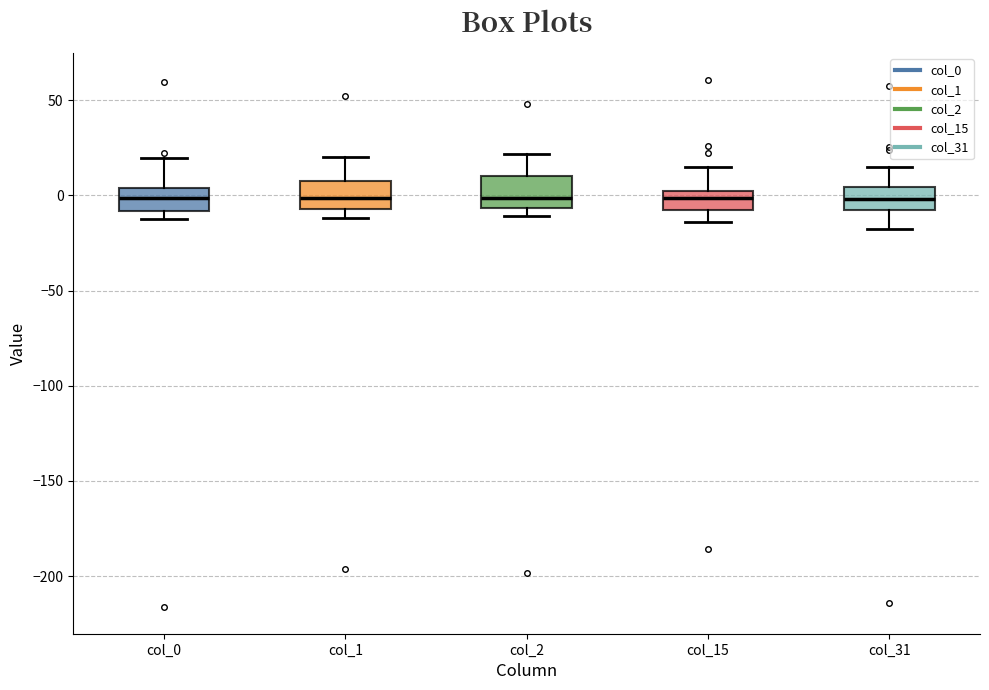

Reading left to right, read every box against the y-axis: the position of its median line, the range the box covers, and the ends of its whiskers. The values are not printed on the chart, so give them approximately, as read against the axis.

col_0: median 0, box -10 to 5, whiskers -10 (just below the box's lower edge) to 20
col_1: median 0, box -5 to 10, whiskers -10 to 20
col_2: median 0, box -5 to 10, whiskers -10 to 20
col_15: median 0, box -10 to 5, whiskers -15 to 15
col_31: median 0, box -10 to 5, whiskers -20 to 15